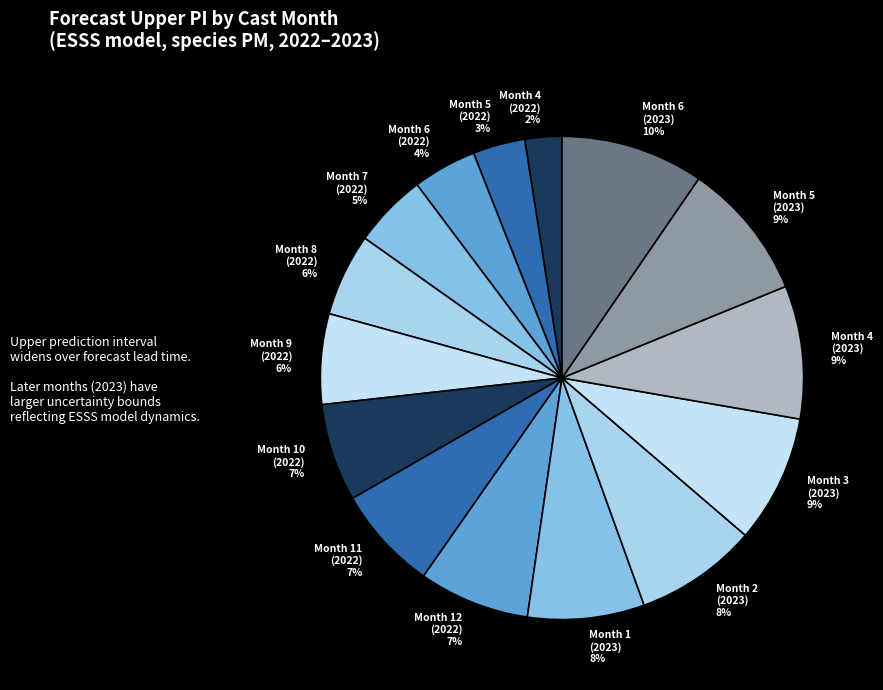

Count the number of slices in the pie.

15